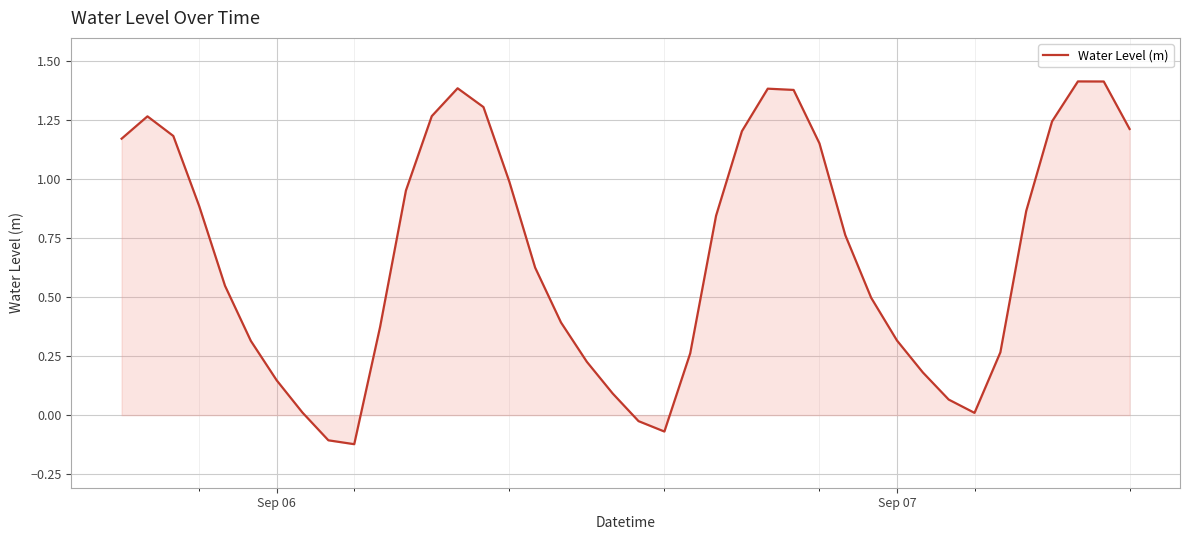

What is the difference between the maximum and minimum values?

1.5